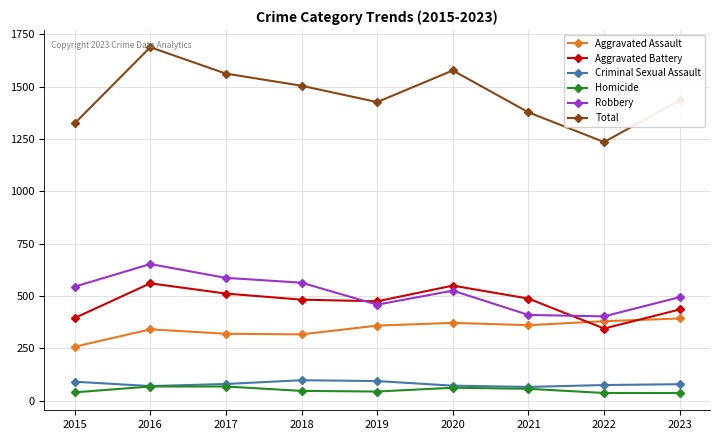

How many Aggravated Battery values are between 435 and 511?

5